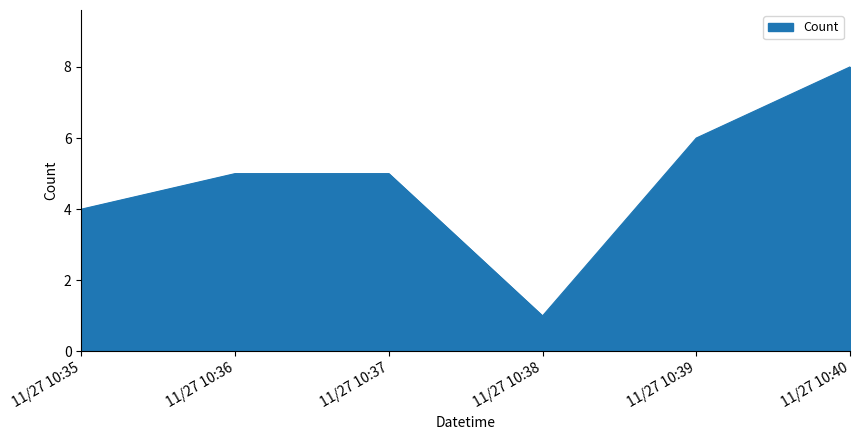

True or false: the data shows 2 at 11/27 10:37.

False